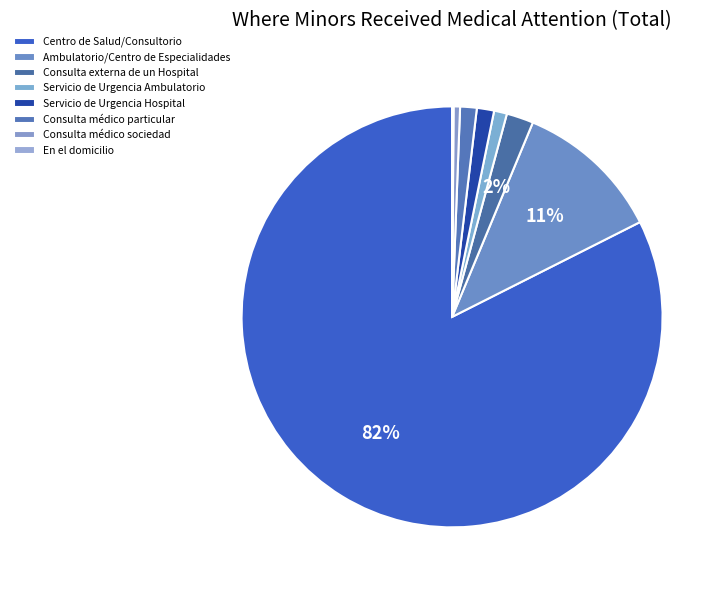

To the nearest percent, what is the difference between the largest and smallest slice percentages?

82%